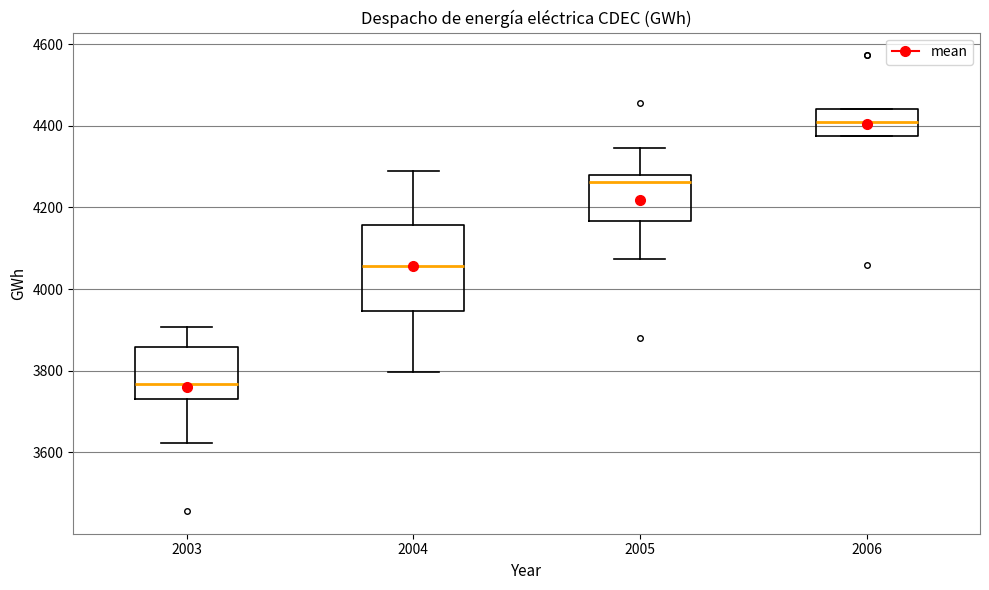

Which box's median line is the highest?

2006